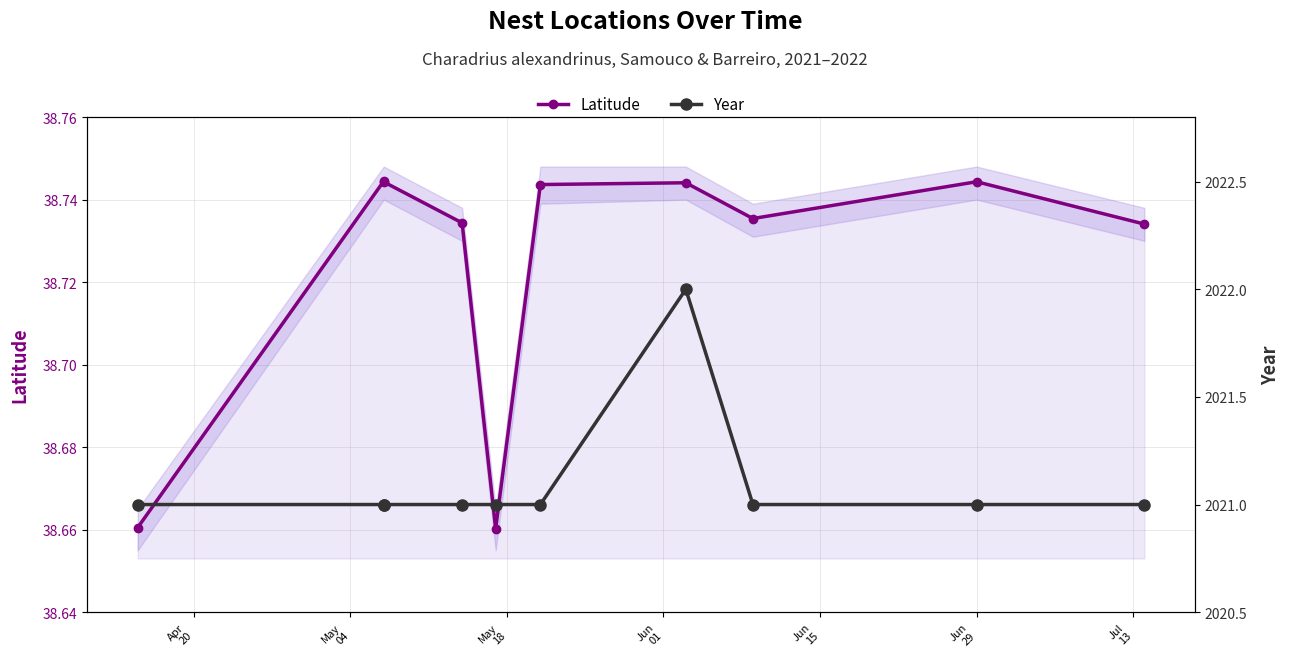

What is the smallest value displayed?

38.7